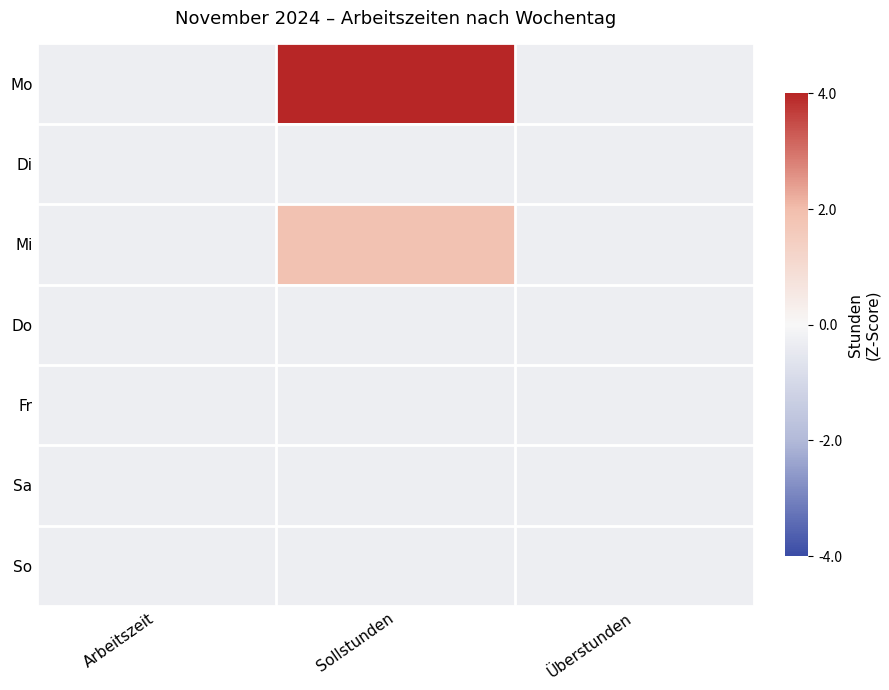

At Sollstunden, list the series in order from largest to smallest.

Mo, Mi, Di, Do, Fr, Sa, So